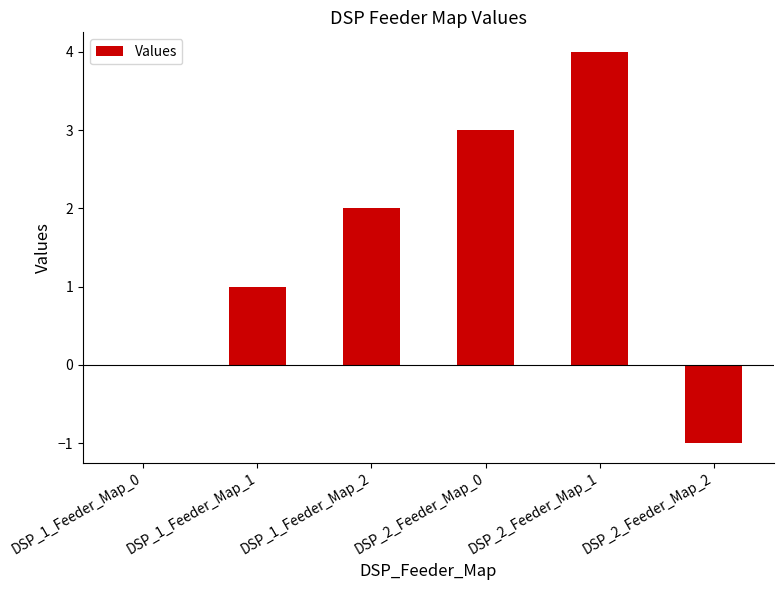

How many data points does each series have?

6